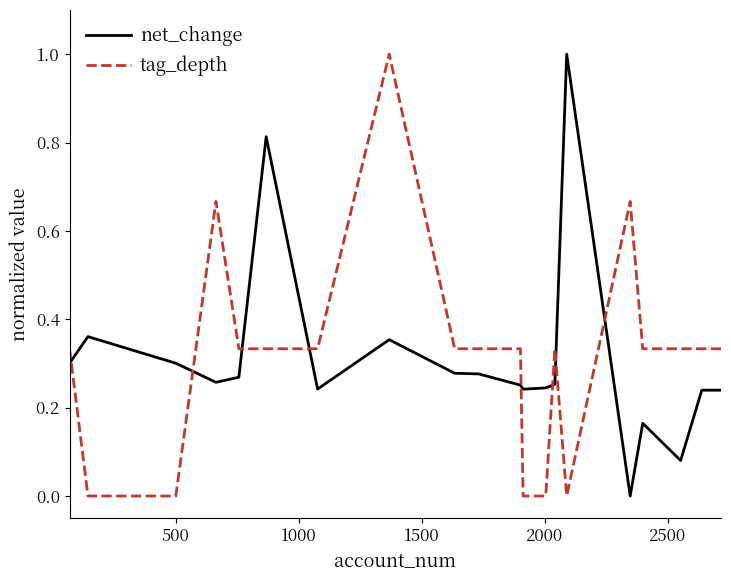

What is the highest value of the net_change series?

1.0